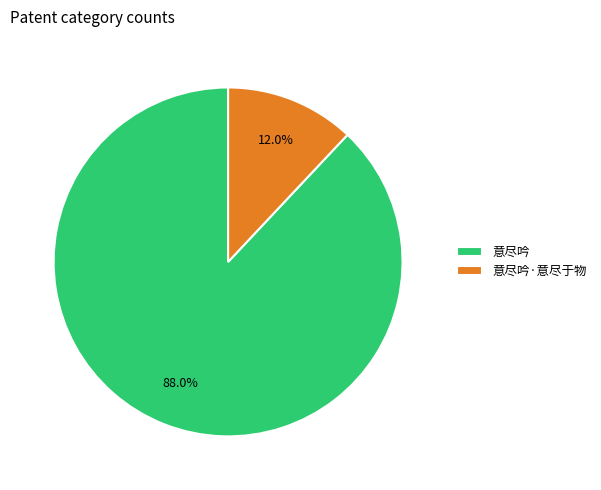

Which slice is the largest?

意尽吟